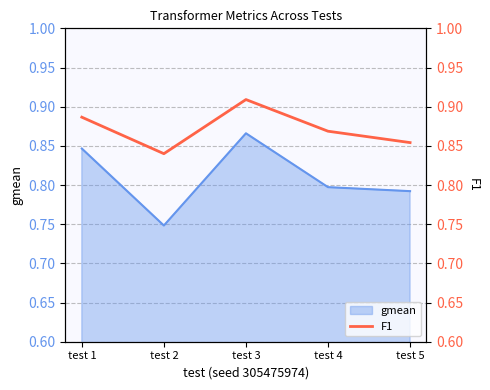

Where is the first local minimum?

test 2